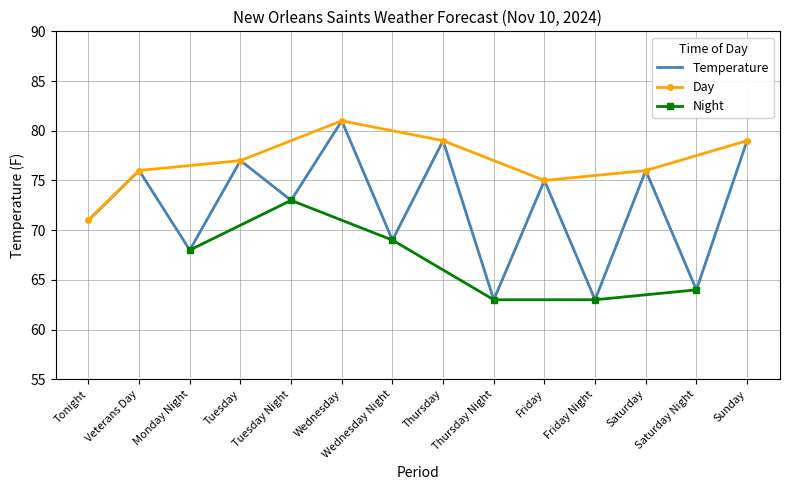

Is it true that Temperature equals 139 at Thursday?

False